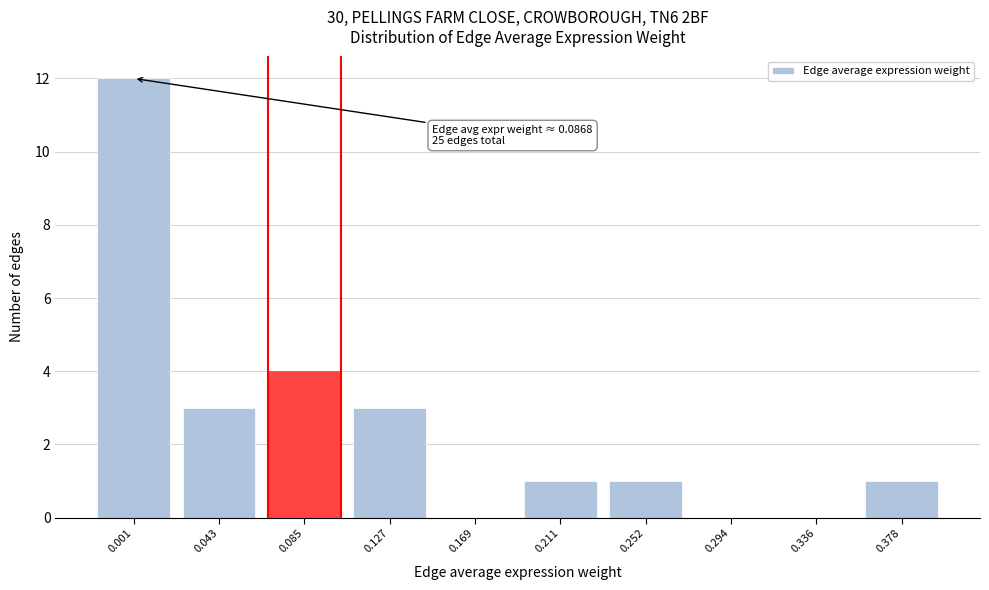

Reading right to left, transcribe all the data shown in this chart.

0.378=1	0.336=0	0.294=0	0.252=1	0.211=1	0.169=0	0.127=3	0.085=4	0.043=3	0.001=12